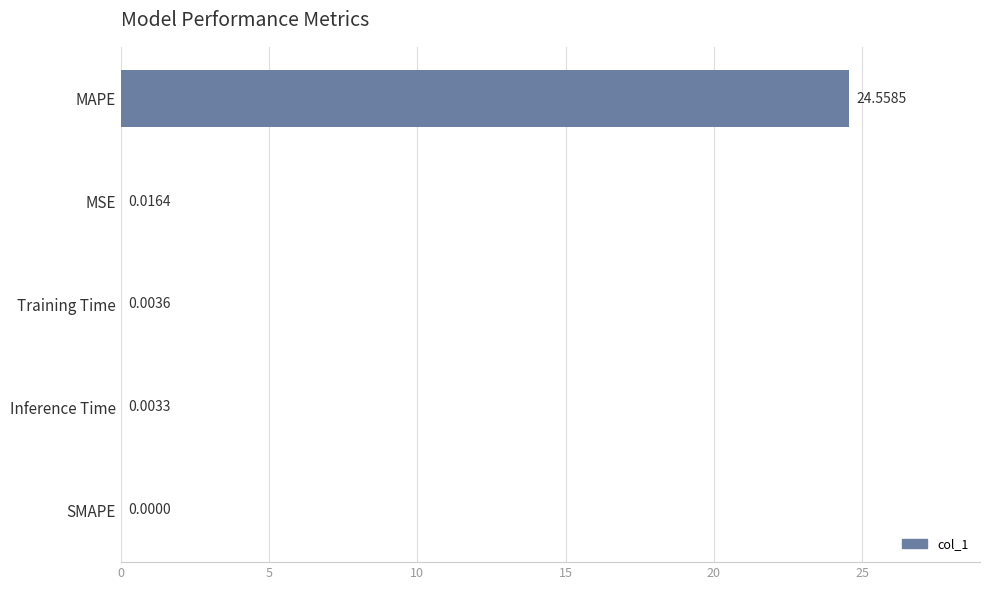

What is the greatest value displayed?

24.6